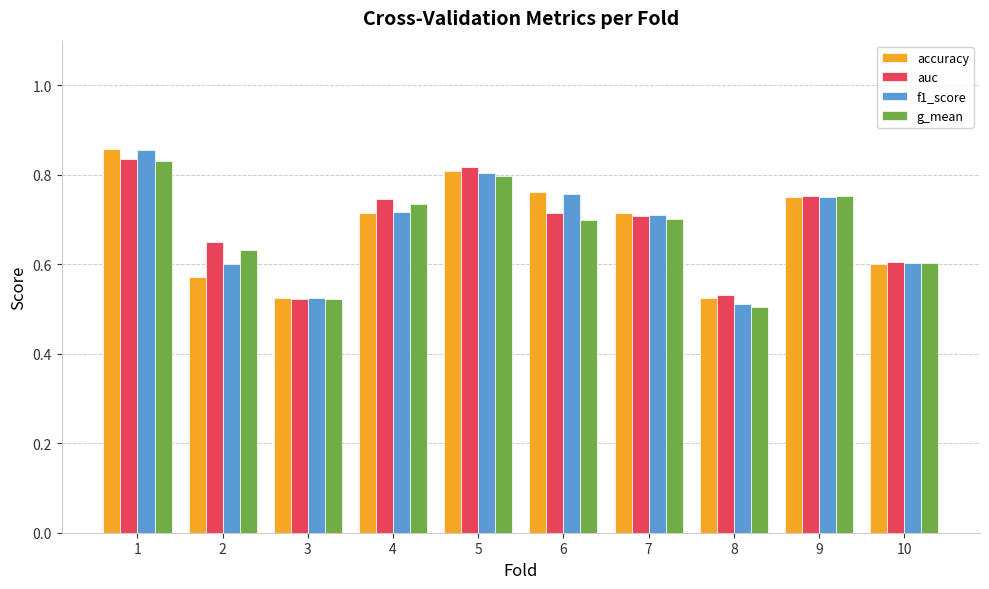

Count the accuracy values in the range 0 to 1.

10